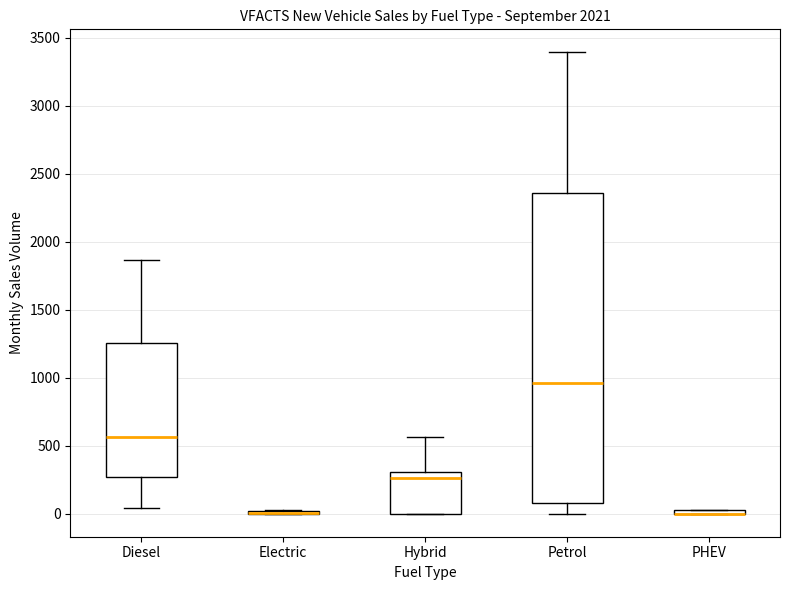

Which box is the tallest, from its lower edge to its upper edge?

Petrol